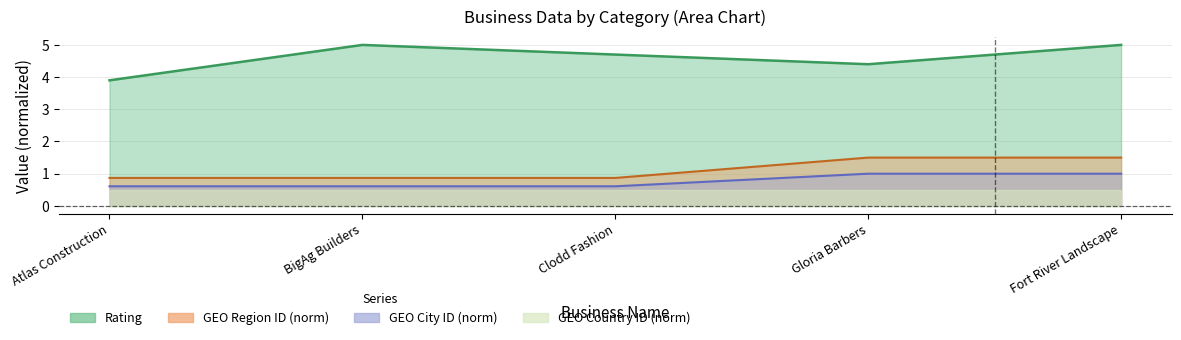

The GEO City ID series shows 0.6 at Atlas Construction. True or false?

True